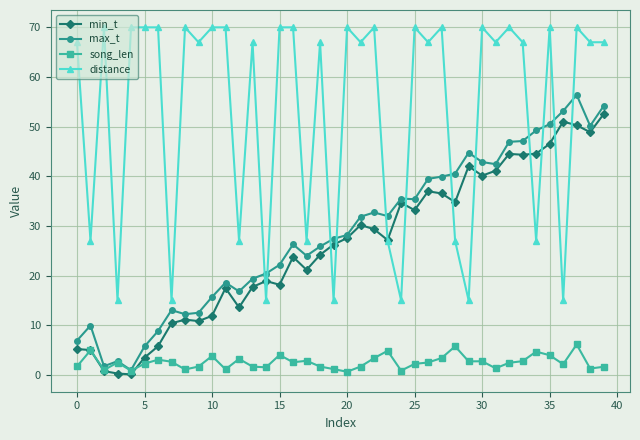

List the series in order of their peak value, lowest first.

song_len, min_t, max_t, distance